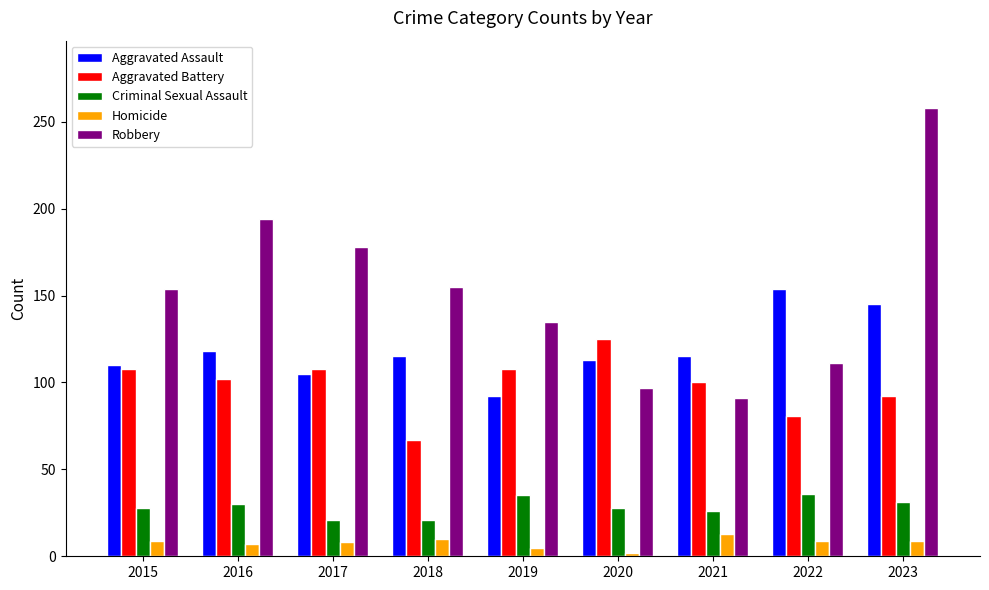

How many values in the Aggravated Battery series are below 102?

4